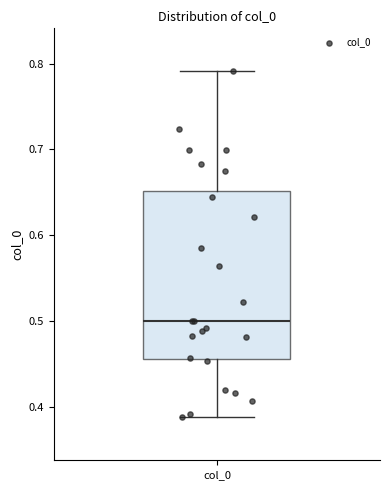

Transcribe this box plot: give where the median line is, the range the box spans, and where the two whiskers end, as read against the y-axis. The values are not printed on the chart, so give them approximately, as read against the axis.

median 0.50, box 0.46 to 0.65, whiskers 0.39 to 0.79